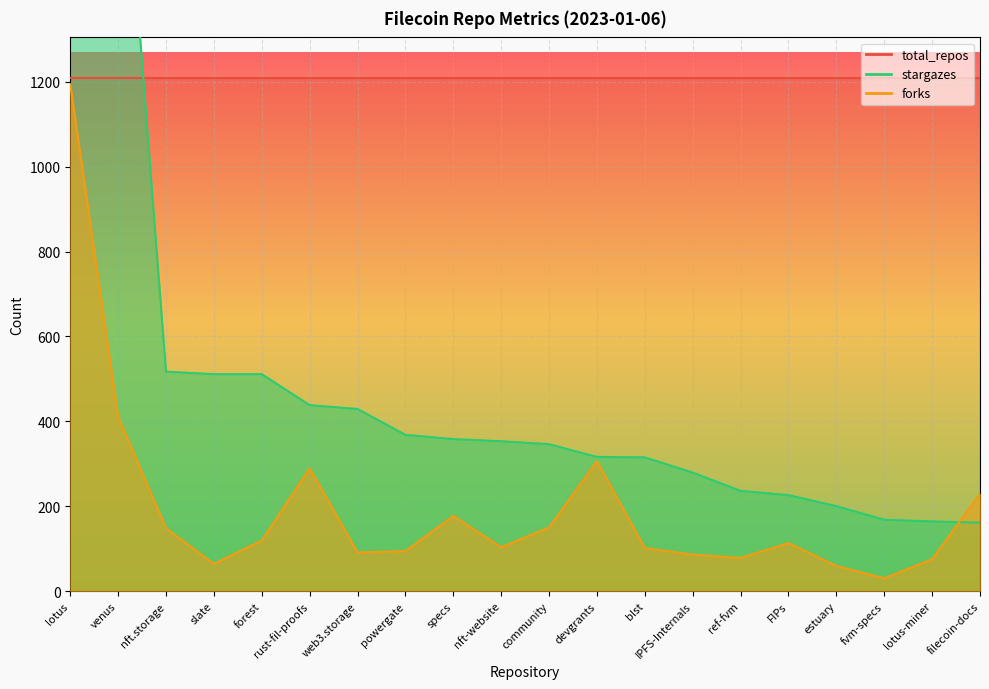

What is the average value of the stargazes series?

519